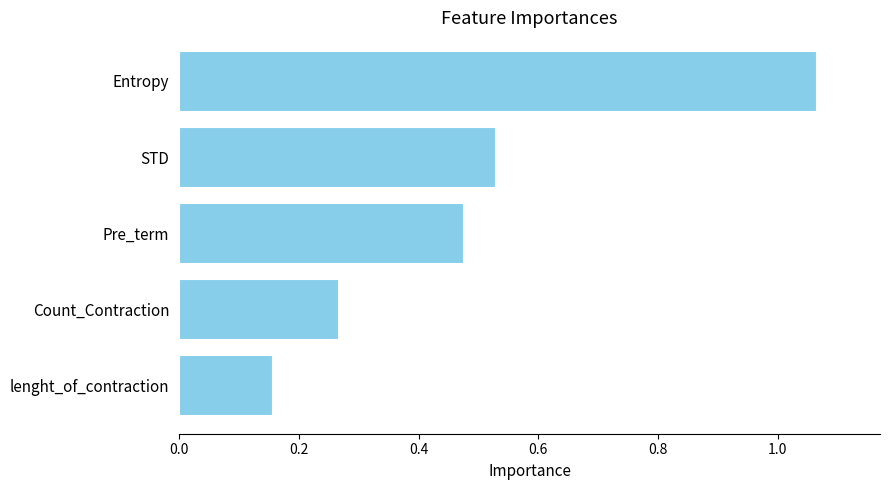

Are the bars grouped side by side (vs. stacked)?

No